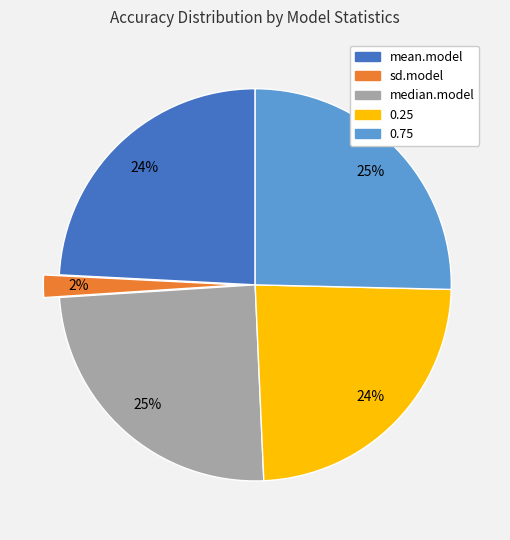

How many slices are in this pie chart?

5